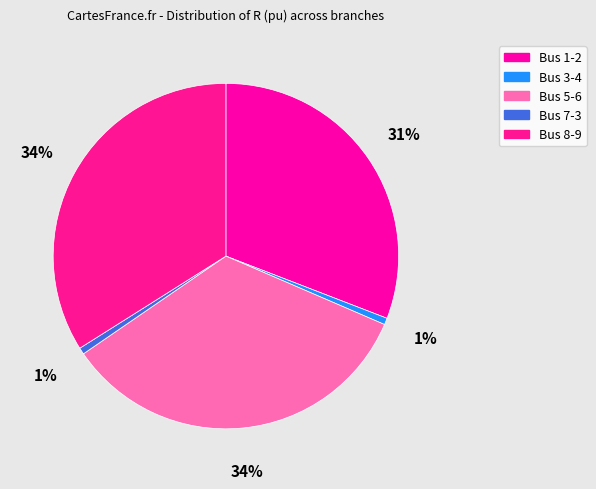

Count the number of slices in the pie.

5